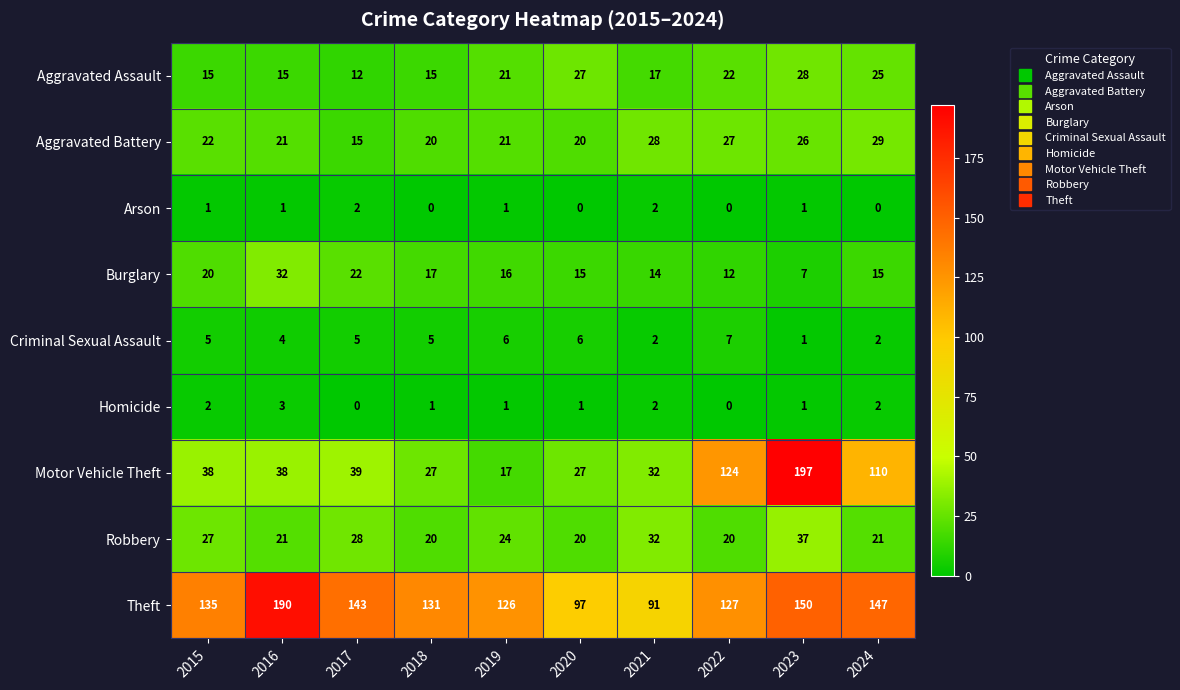

List the series in order of their peak value, lowest first.

Arson, Homicide, Criminal Sexual Assault, Aggravated Assault, Aggravated Battery, Burglary, Robbery, Theft, Motor Vehicle Theft